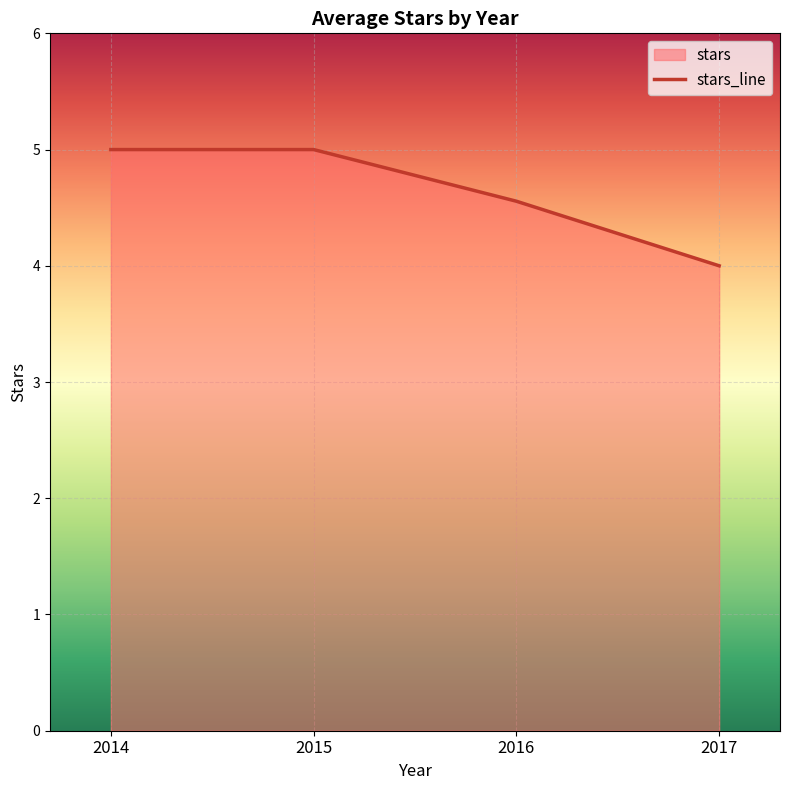

What is the average value?

4.6